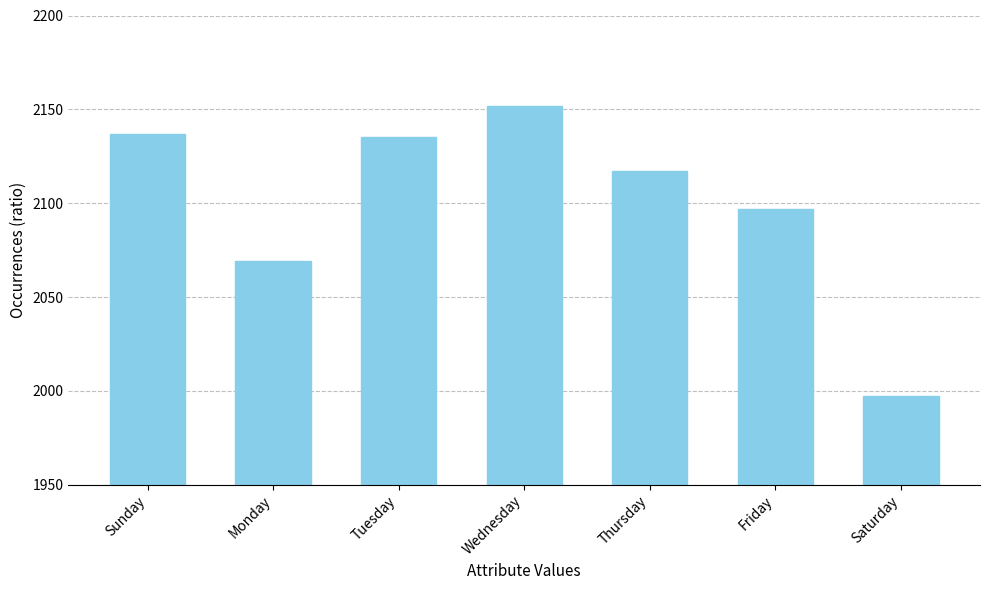

Approximately how many times larger is the value at Sunday compared to Friday?

1.0